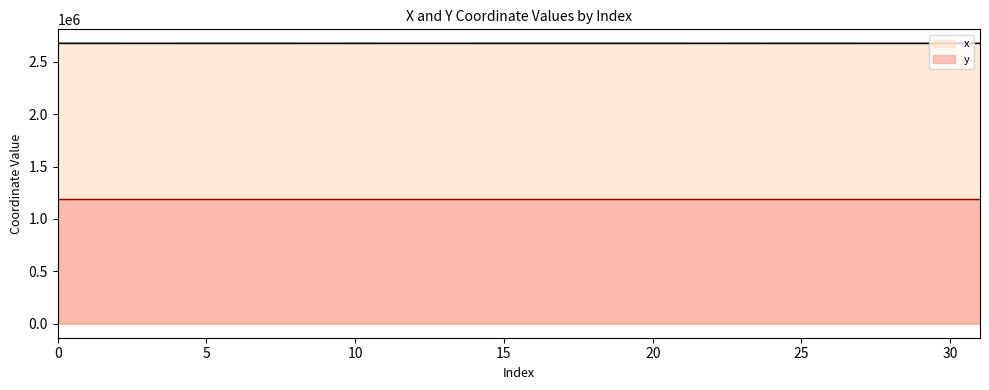

What is the difference between the maximum and minimum values in the y series?

110.2